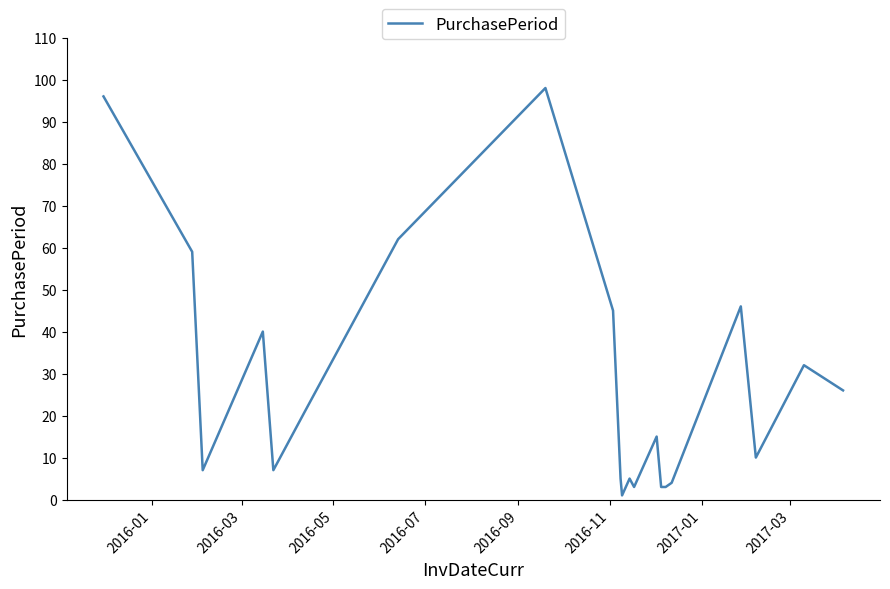

What is the greatest value displayed?

98